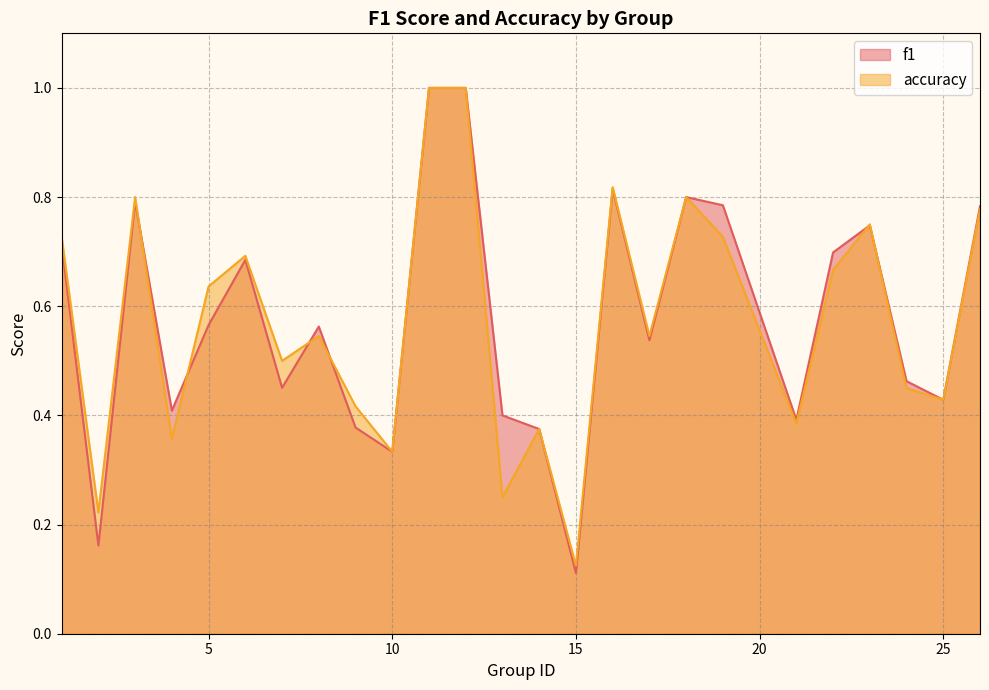

The value of f1 at 12 is 1.3. True or false?

False